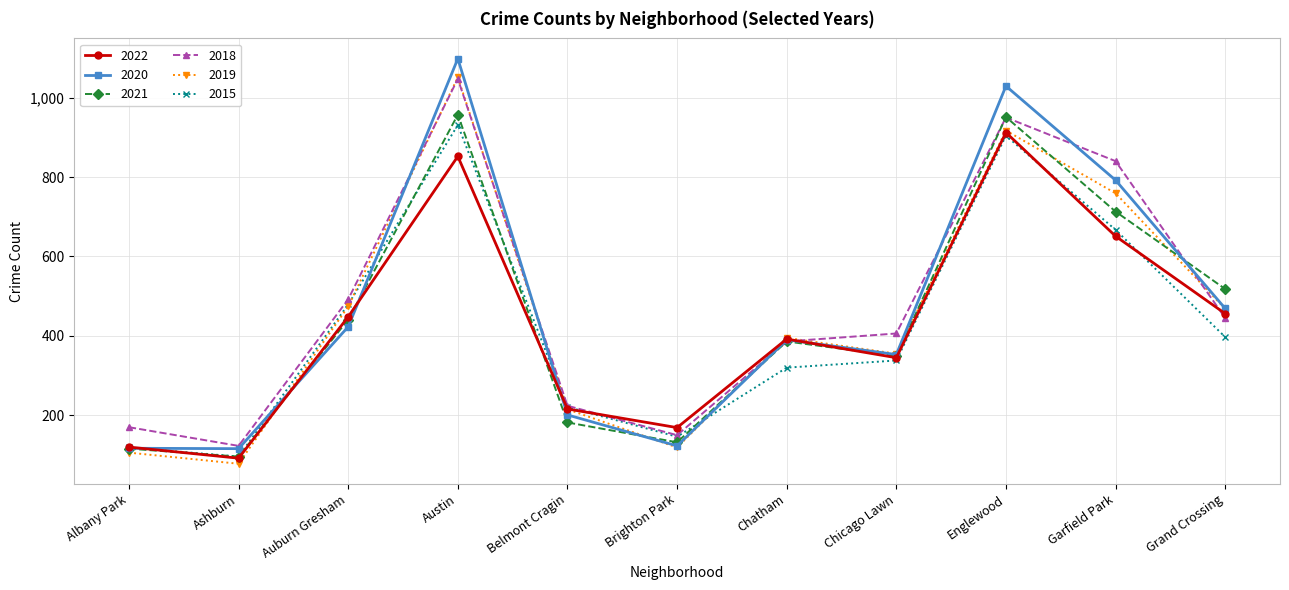

What is the difference between the maximum and minimum values in the 2018 series?

924